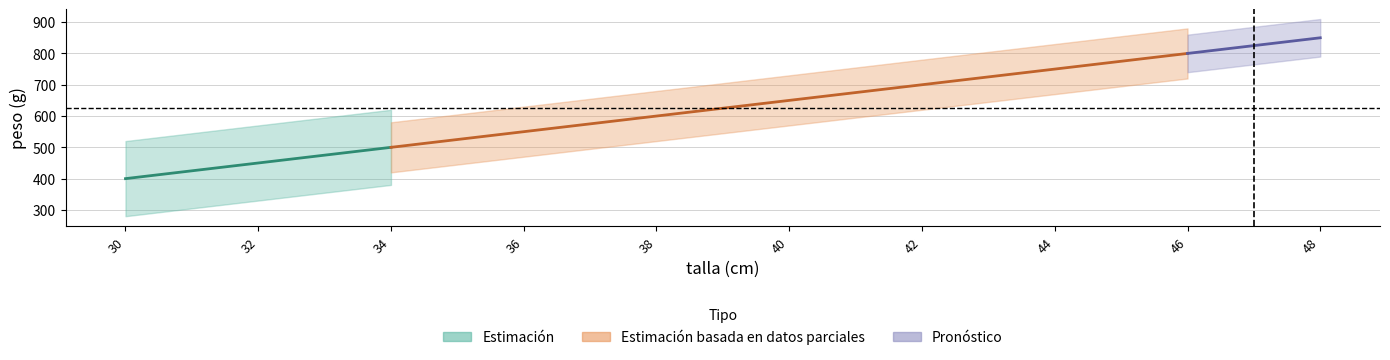

At which category does the chart reach its minimum across all series?

30